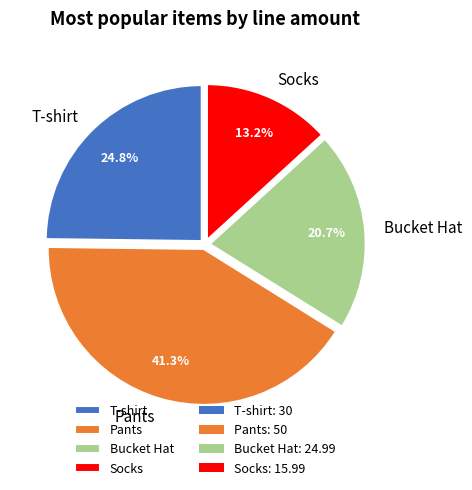

Between Socks and Pants, which is larger?

Pants